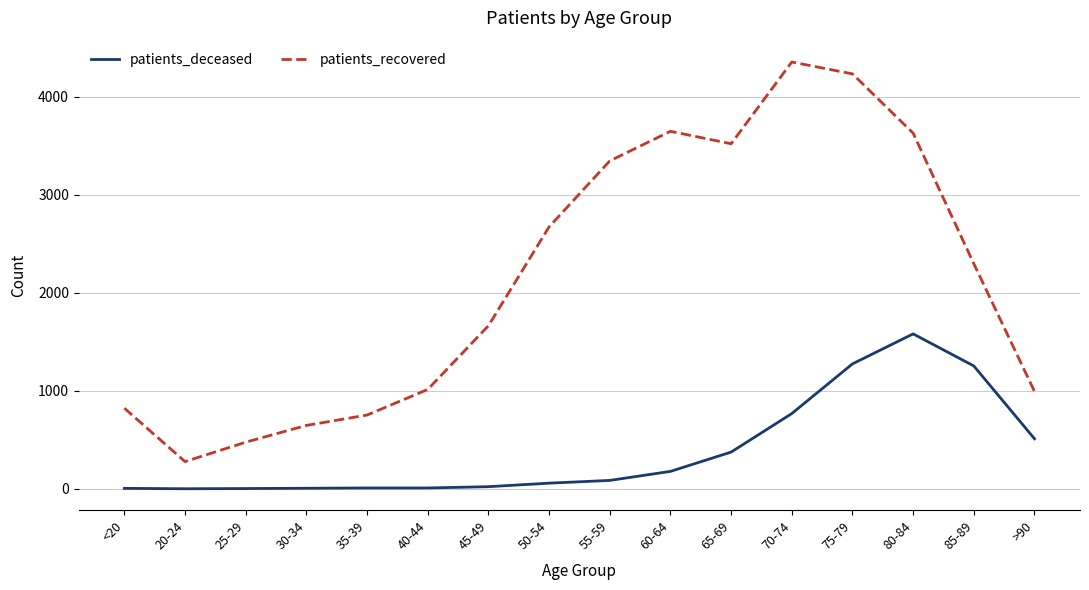

What is the difference between the maximum and minimum values in the patients_recovered series?

4077